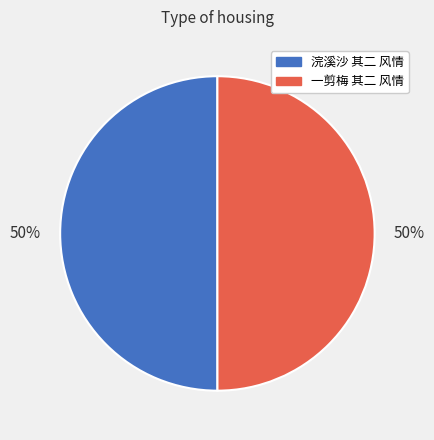

The 浣溪沙 其二 风情 slice represents 50% of the pie. True or false?

True